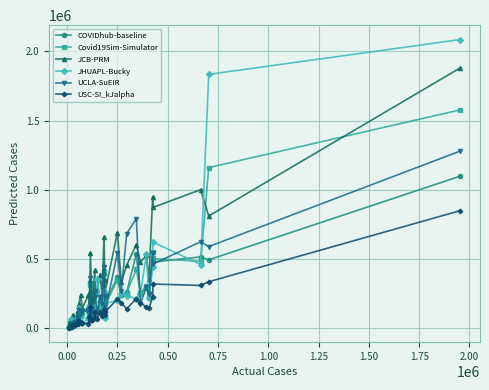

What are all the series names shown in the legend?

COVIDhub-baseline, Covid19Sim-Simulator, JCB-PRM, JHUAPL-Bucky, UCLA-SuEIR, USC-SI_kJalpha